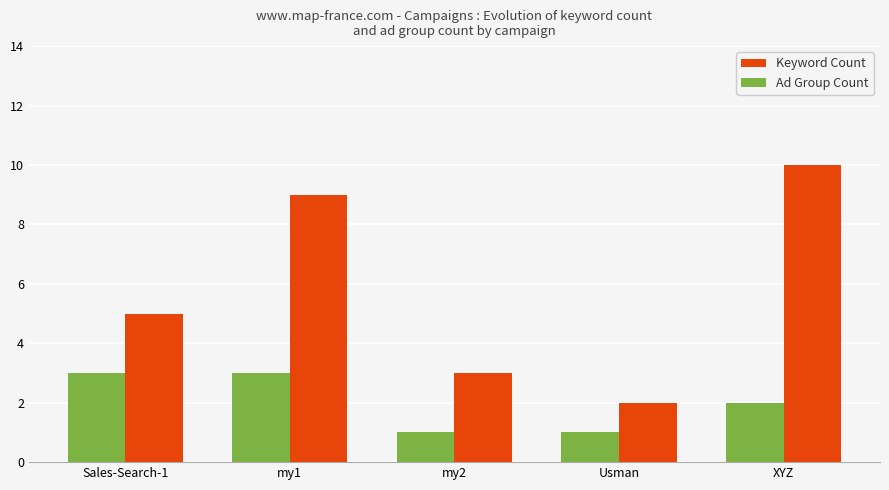

What is the difference between the maximum and second lowest values in the Keyword Count series?

7